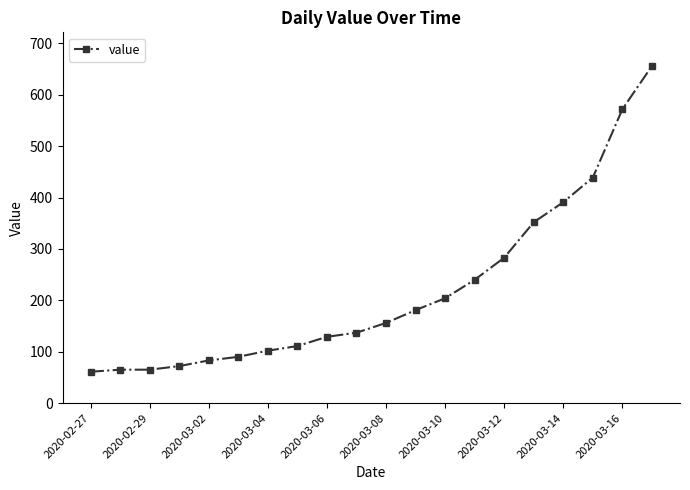

What is the smallest value displayed?

61